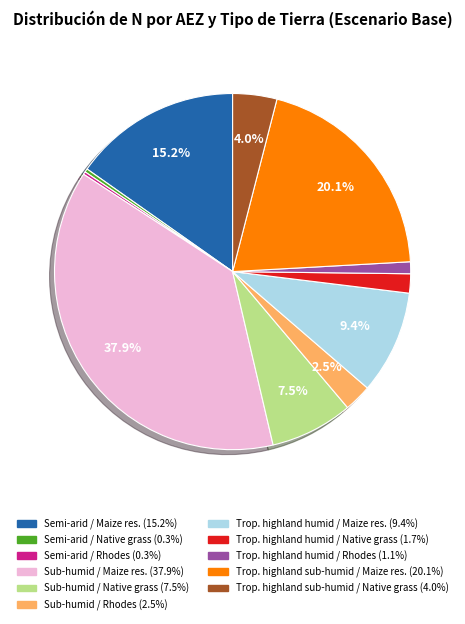

Is there any slice that represents more than half of the pie?

No